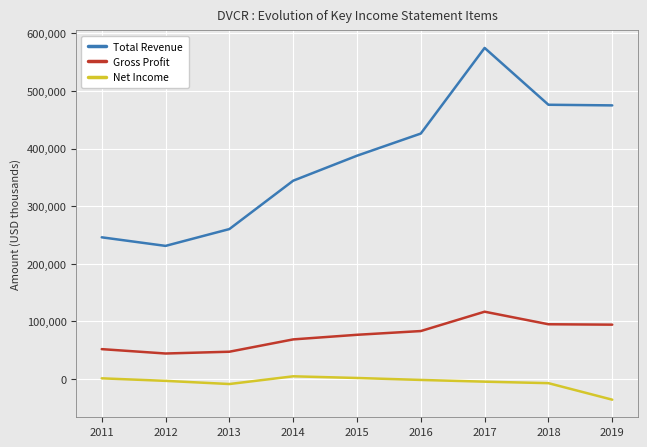

What value does the Total Revenue series have at 2014?

344200